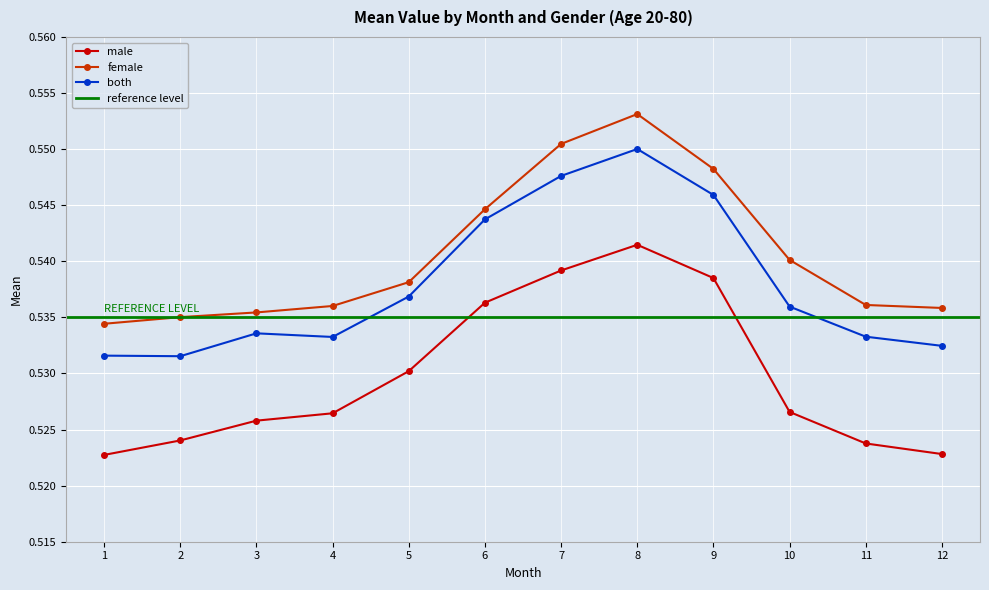

True or false: female and male cross at least once.

False